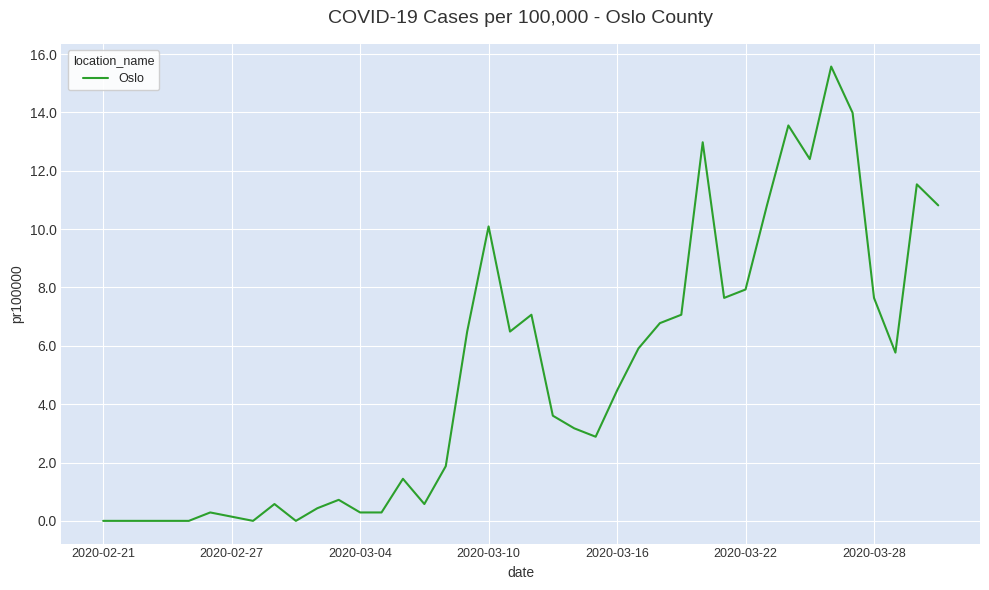

What is the difference between the maximum and minimum values?

15.6